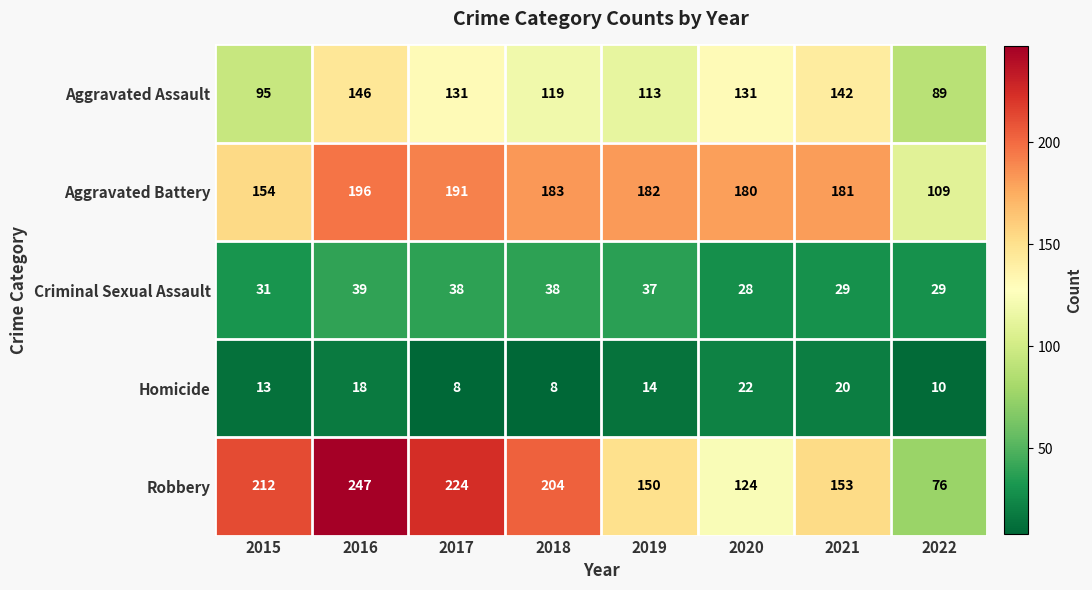

What is the greatest value displayed?

247